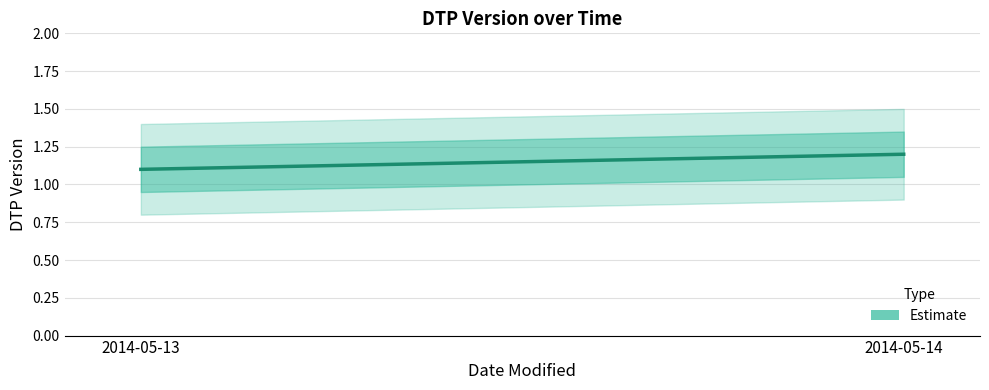

What is the greatest value displayed?

1.2